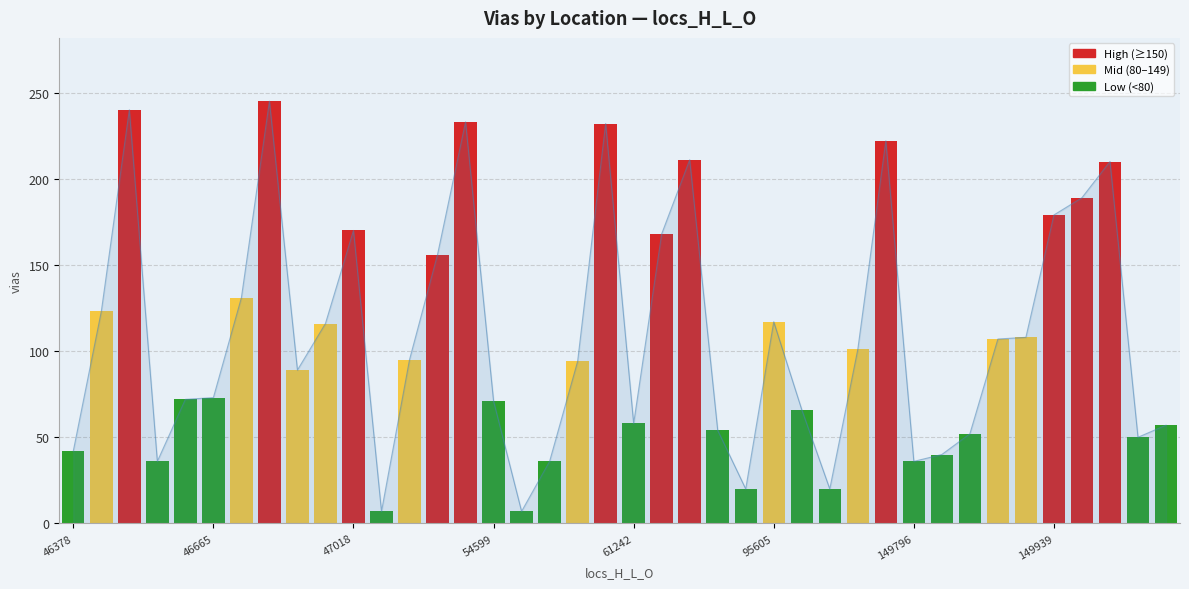

Which category has the lowest value across all series?

11